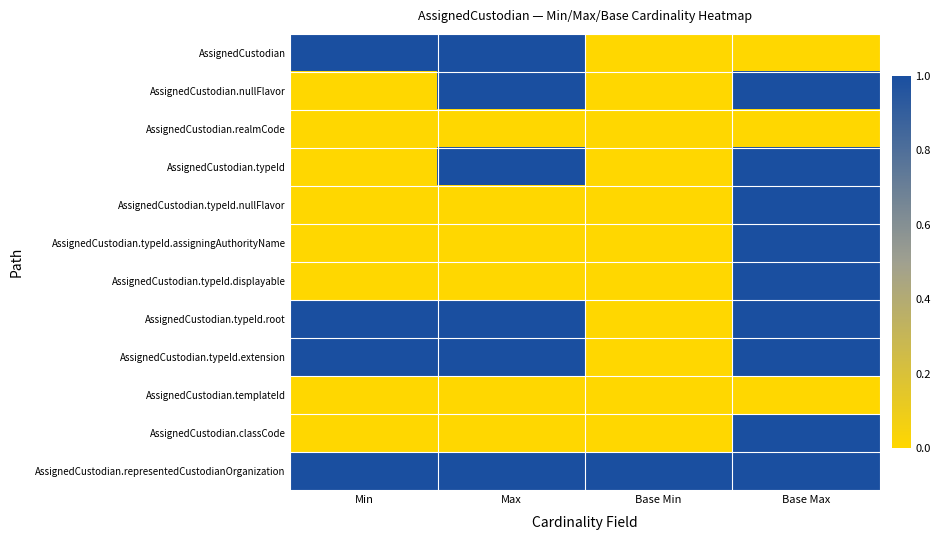

Between Base Min and Min, which is larger?

Min